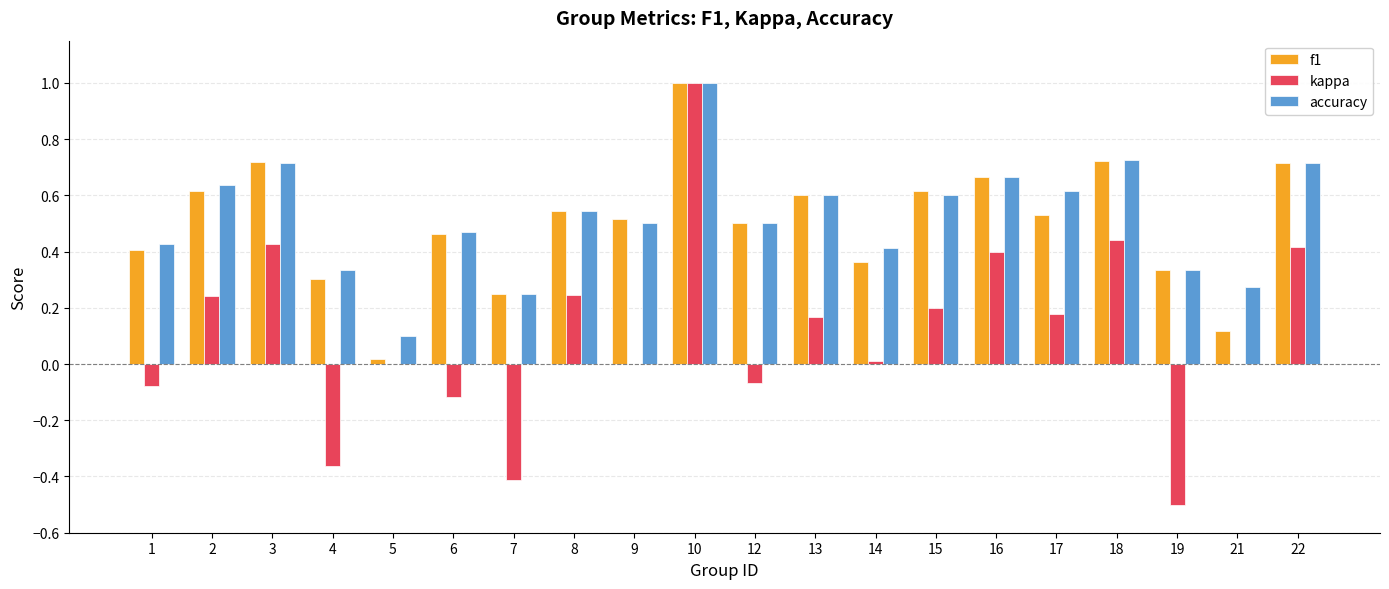

Which category has the highest value in the kappa series?

10